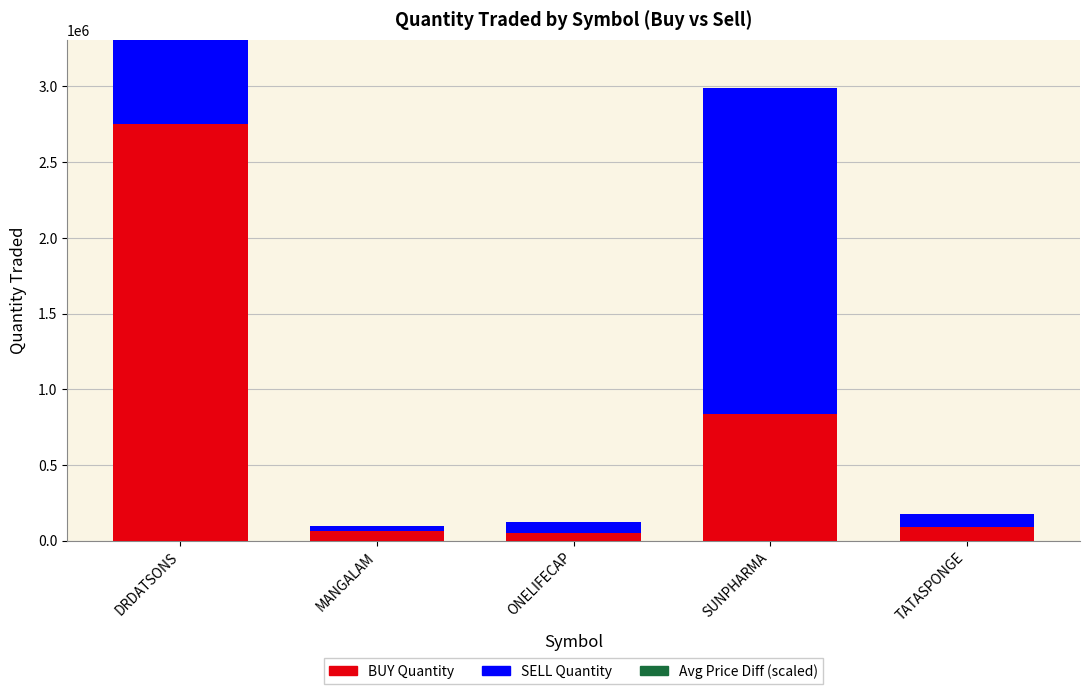

Which category has the highest value in the BUY Quantity series?

DRDATSONS